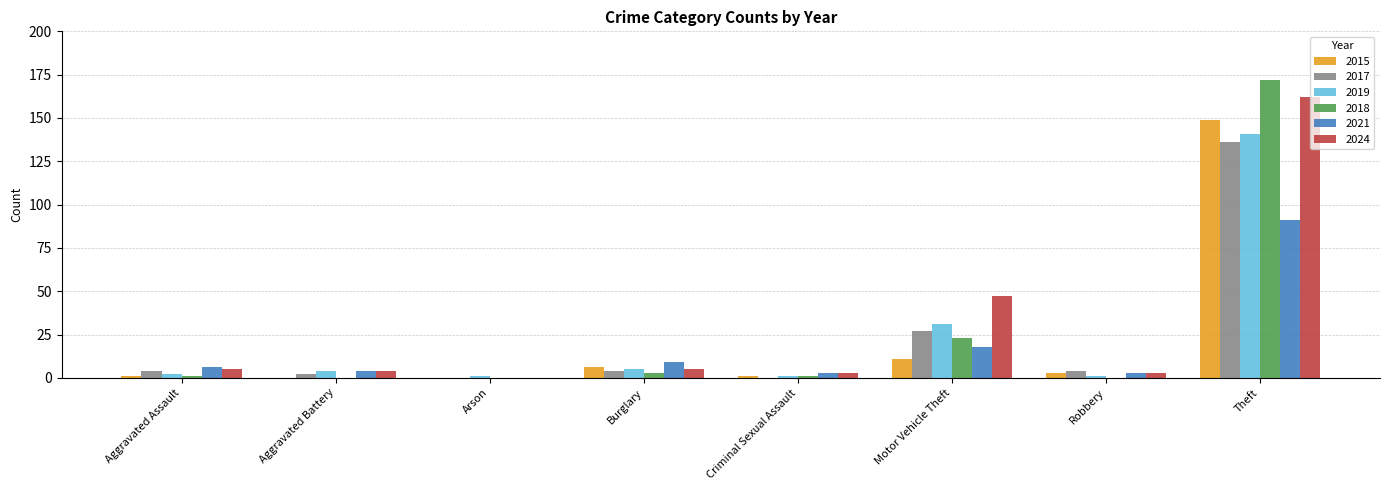

Does the chart contain stacked bars?

No